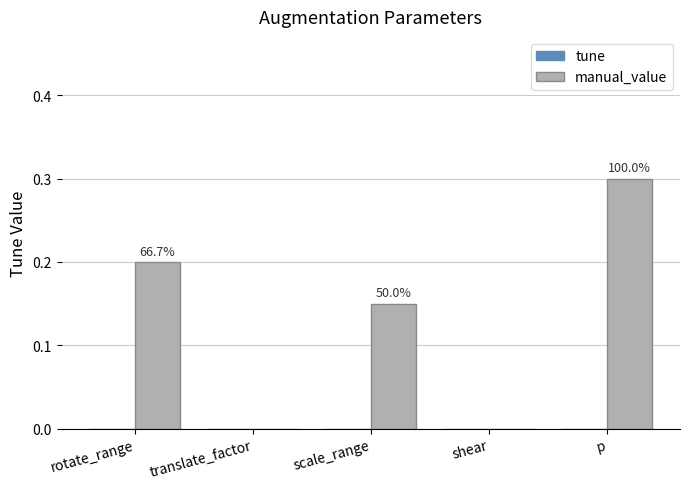

Reading left to right, what are all the values shown in this chart?

tune: 0.0	0.0	0.0	0.0	0.0
manual_value: 0.2	0.0	0.1	0.0	0.3